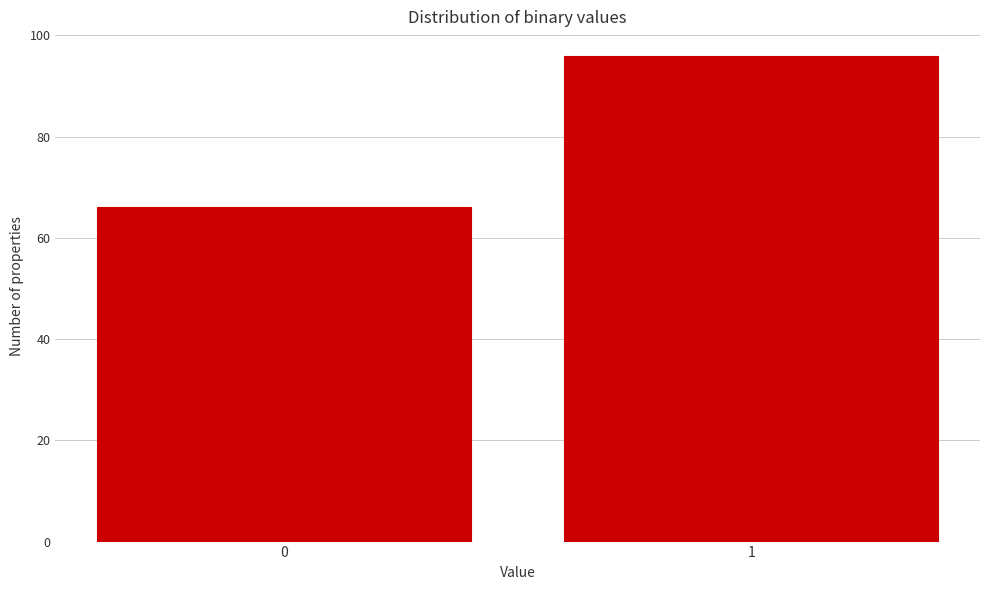

Reading left to right, extract all data points from this chart.

66	96